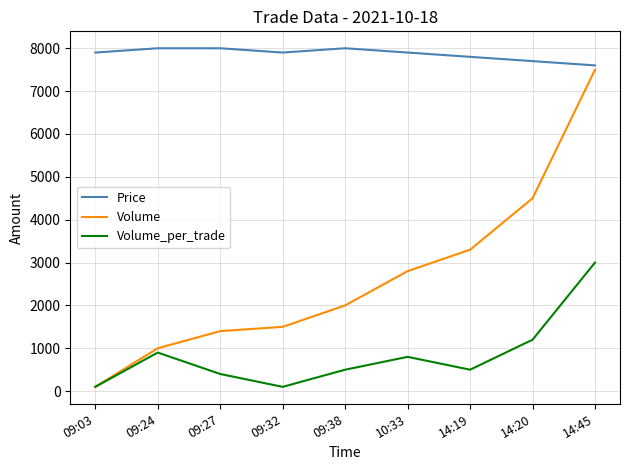

The value of Price at 14:20 is 5148. True or false?

False